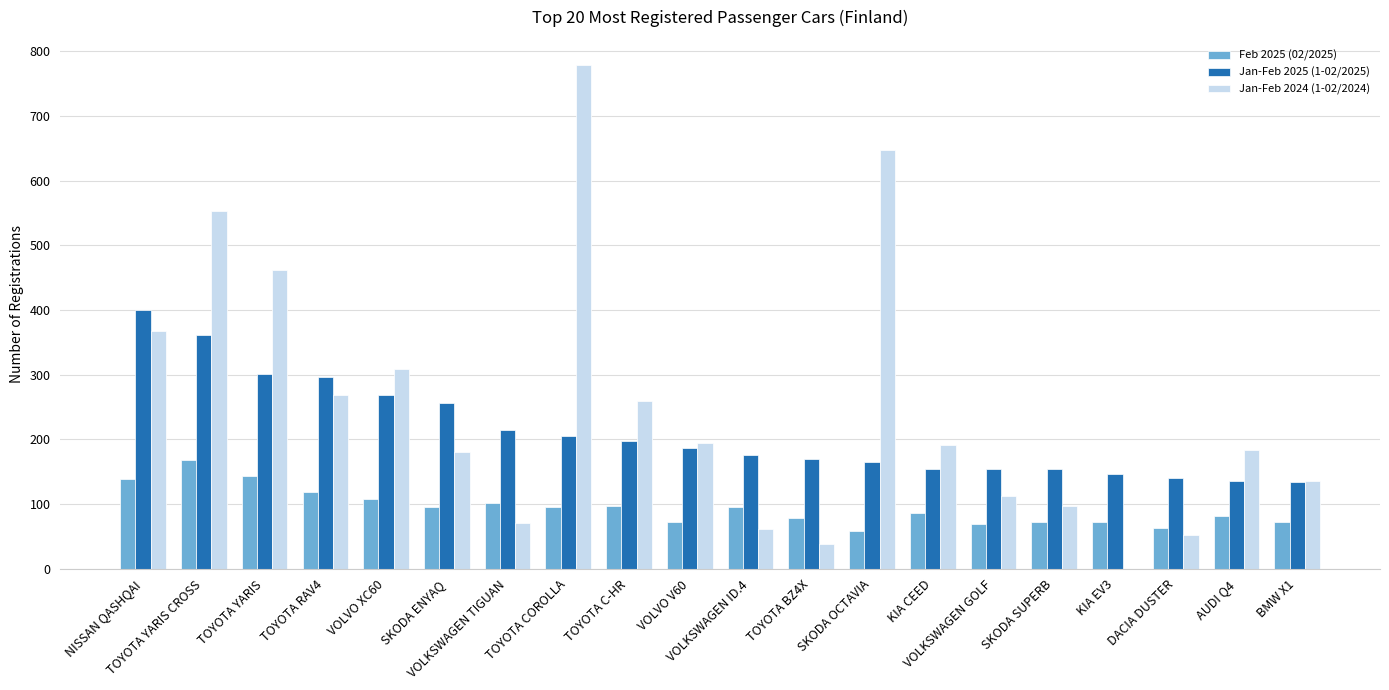

What is the greatest value displayed?

779